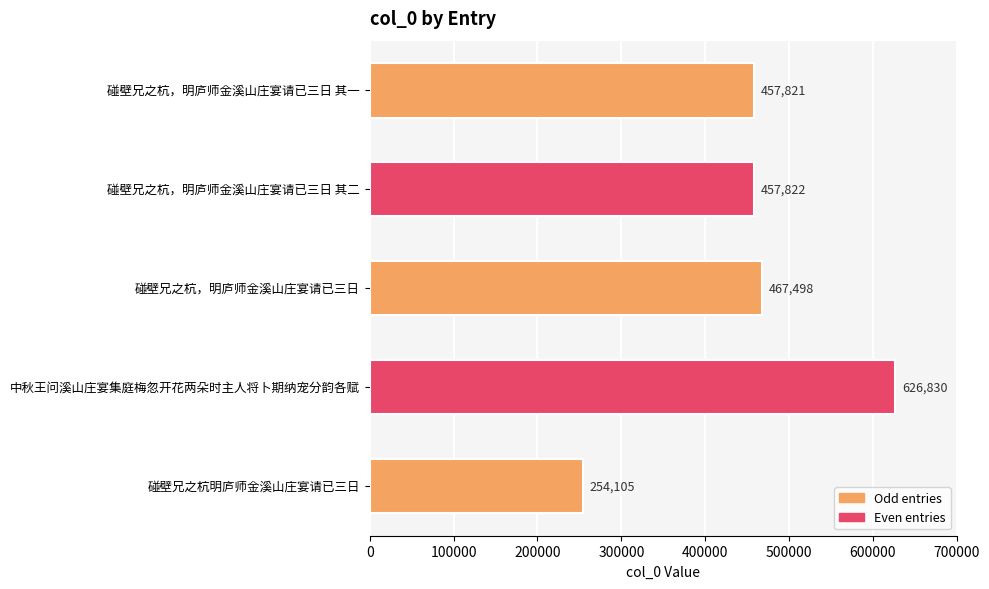

What is the change in value from 中秋王问溪山庄宴集庭梅忽开花两朵时主人将卜期纳宠分韵各赋 to 碰壁兄之杭明庐师金溪山庄宴请已三日?

-372725